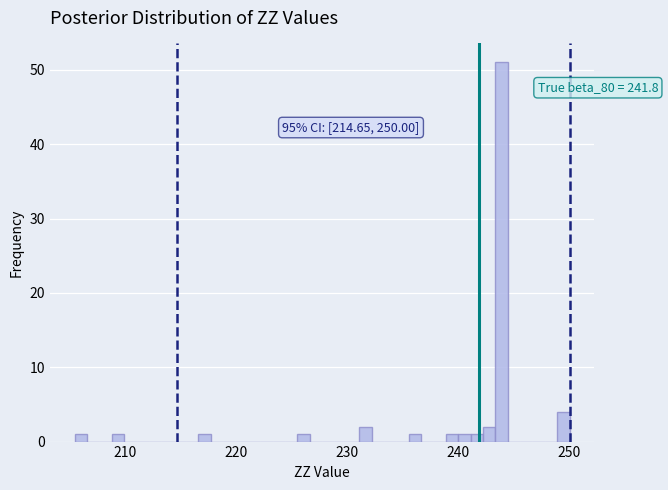

Around what value on the x-axis is the tallest bar? Give the approximate position of its centre, as read against the axis.

244